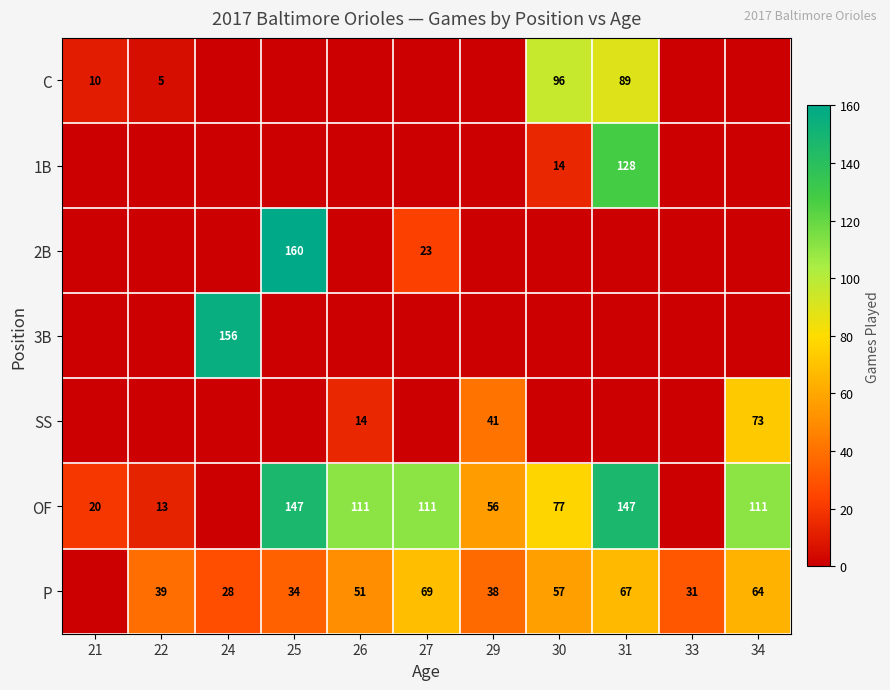

The value of SS at 29 is 60. True or false?

False